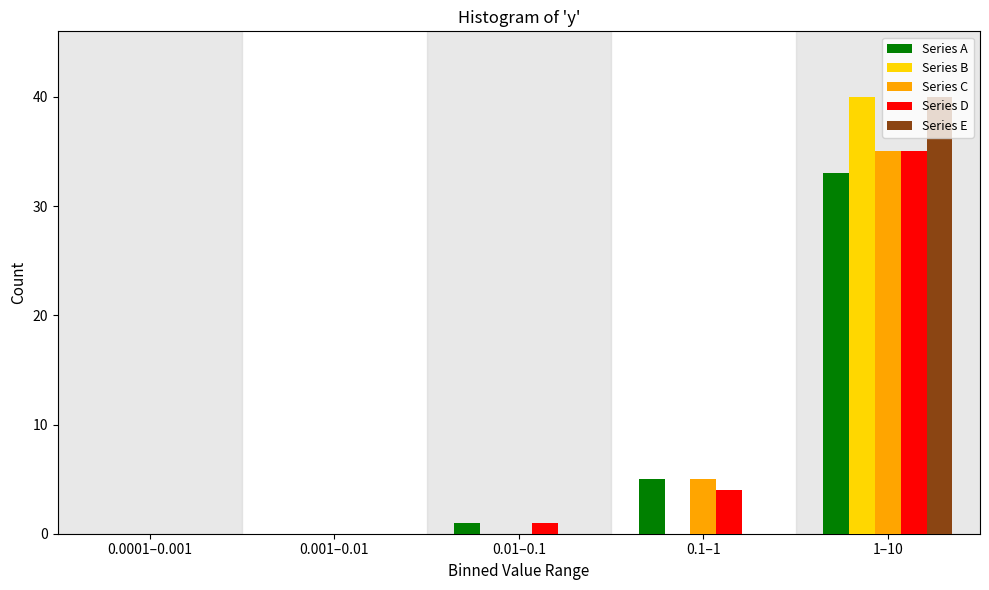

Is it true that Series D equals 4 at 0.1–1?

True